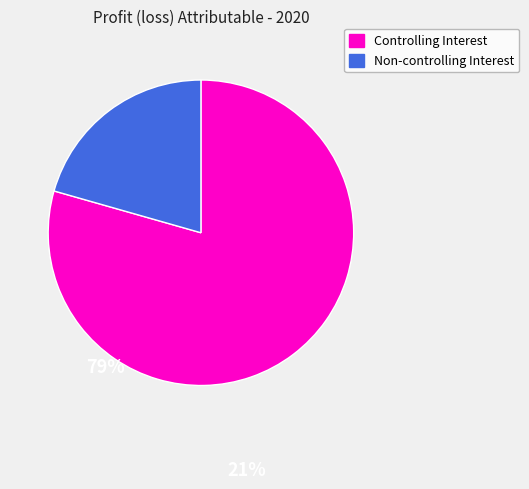

Does any single category account for the majority?

Yes